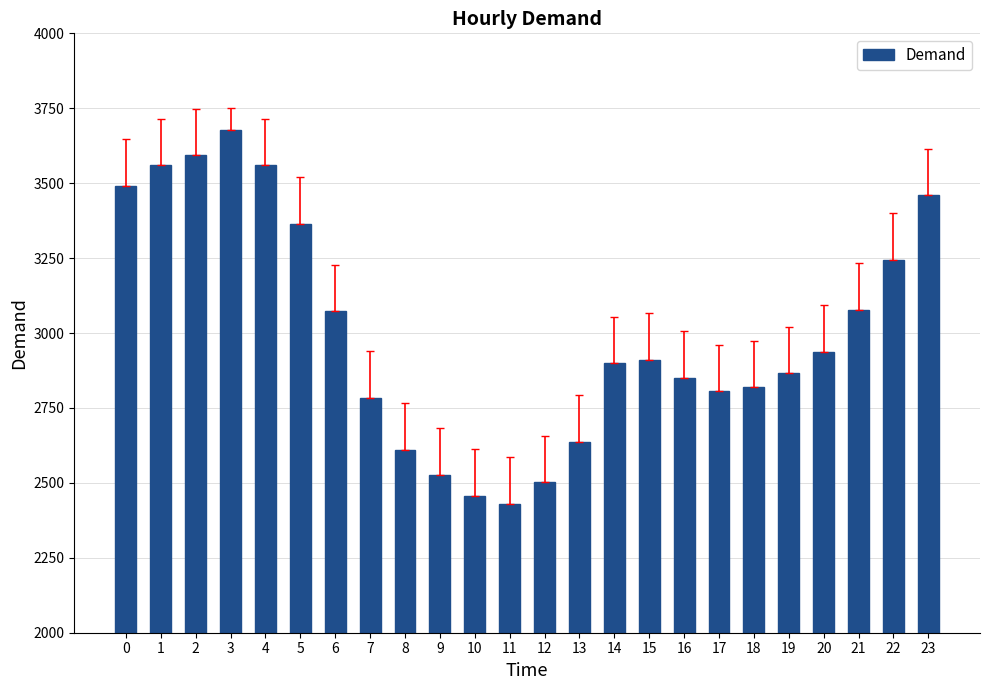

What is the difference between the maximum and minimum values?

1248